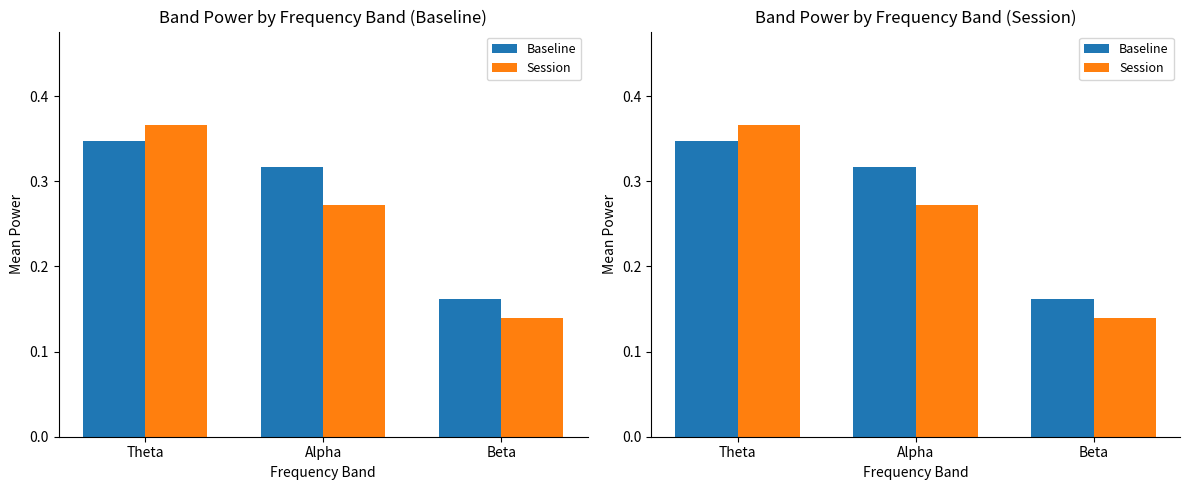

Reading left to right, what are all the values shown in this chart?

Baseline: Theta=0.3	Alpha=0.3	Beta=0.2
Session: Theta=0.4	Alpha=0.3	Beta=0.1